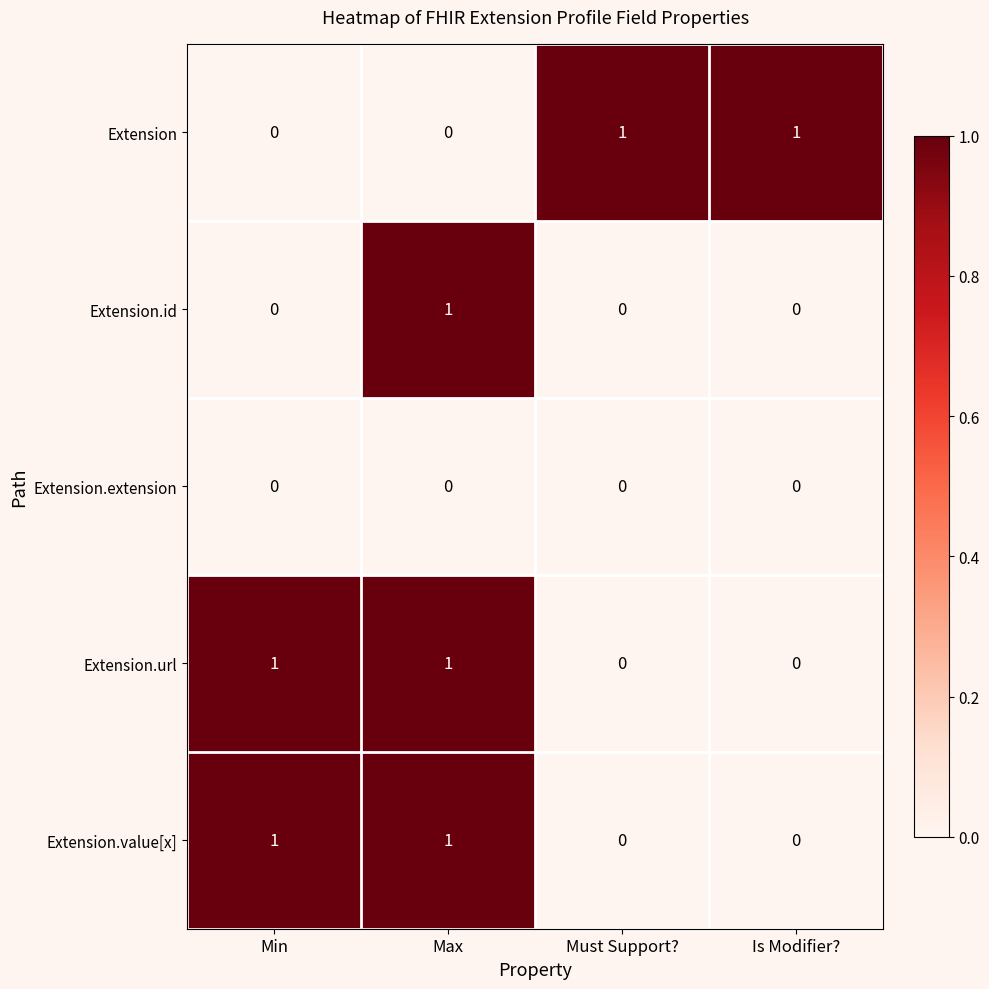

Reading left to right, extract all data points from this chart.

Extension: 0	0	1	1
Extension.id: 0	1	0	0
Extension.extension: 0	0	0	0
Extension.url: 1	1	0	0
Extension.value[x]: 1	1	0	0